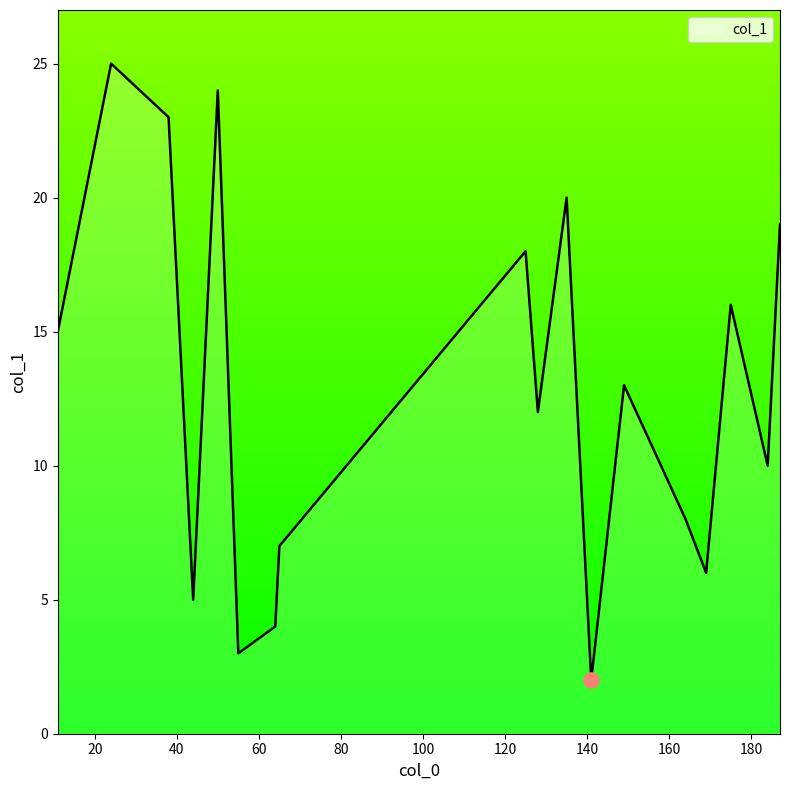

What is the greatest value displayed?

25